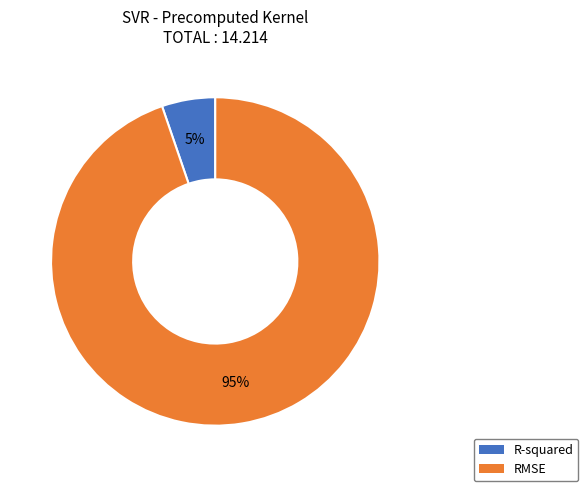

Combined, do RMSE and R-squared account for over 50%?

Yes